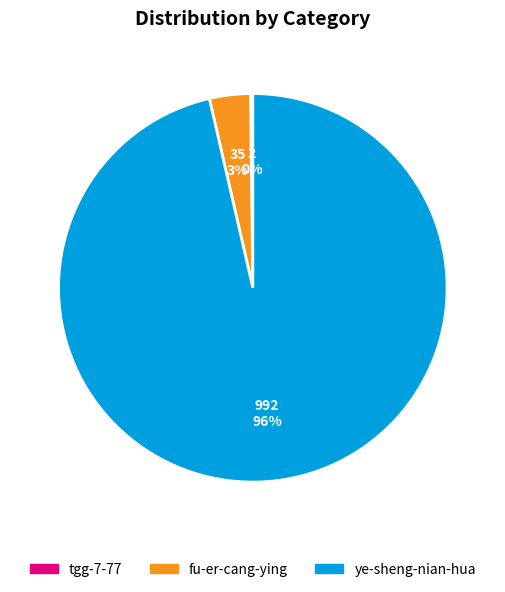

True or false: fu-er-cang-ying accounts for 3% of the total.

True